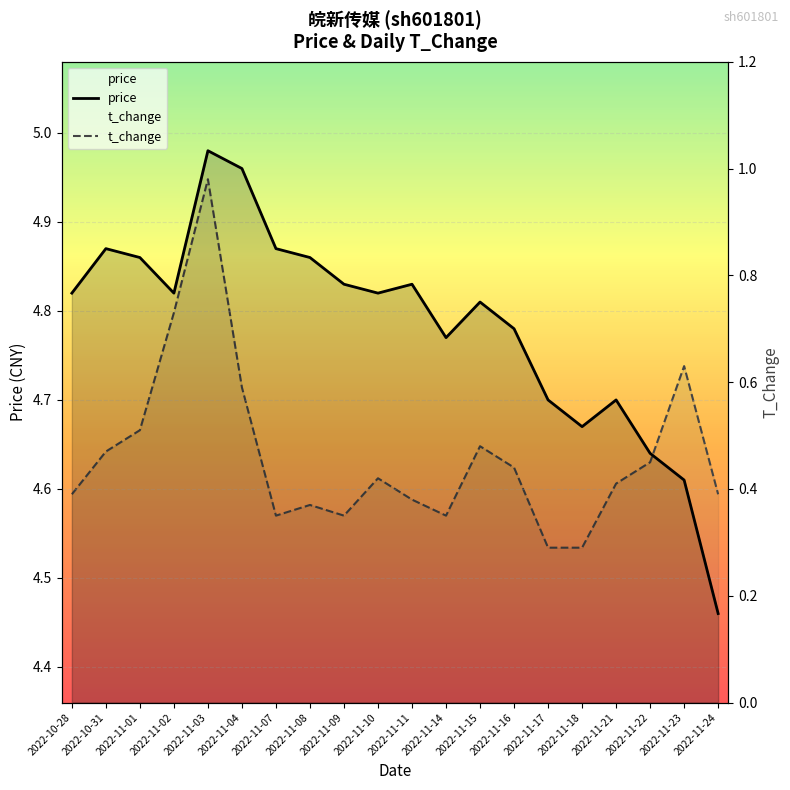

List the labels in order of t_change value, largest first.

2022-11-03, 2022-11-02, 2022-11-23, 2022-11-04, 2022-11-01, 2022-11-15, 2022-10-31, 2022-11-22, 2022-11-16, 2022-11-10, 2022-11-21, 2022-10-28, 2022-11-24, 2022-11-11, 2022-11-08, 2022-11-07, 2022-11-09, 2022-11-14, 2022-11-17, 2022-11-18